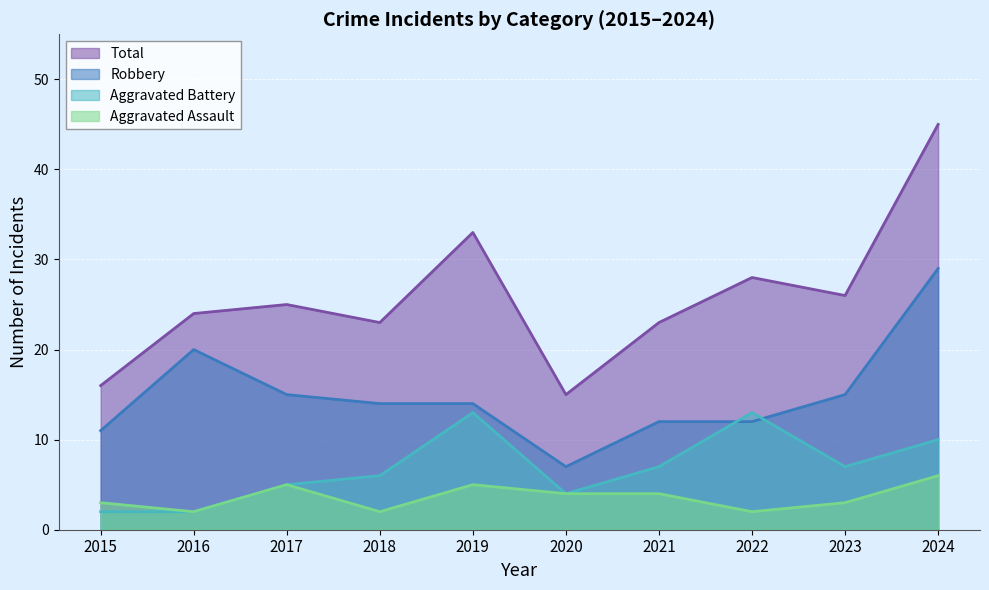

What is the spread (max minus min) of values at 2019?

28